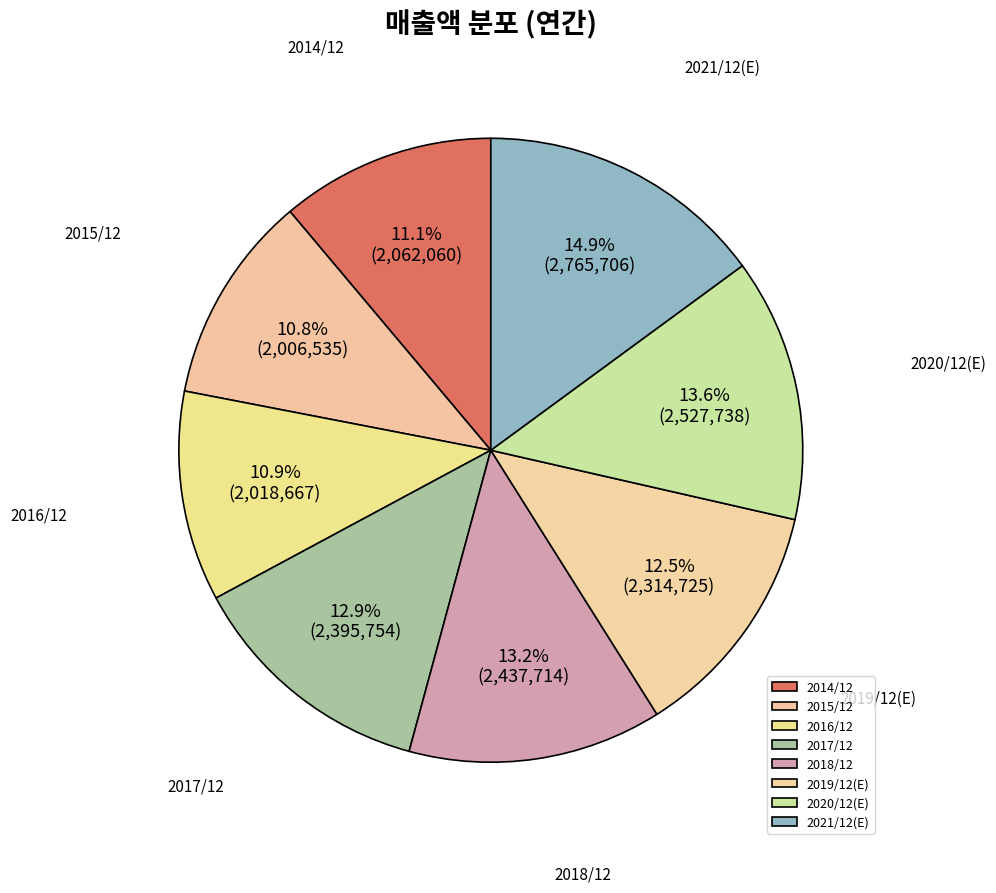

To the nearest percent, what is the average slice percentage?

12%